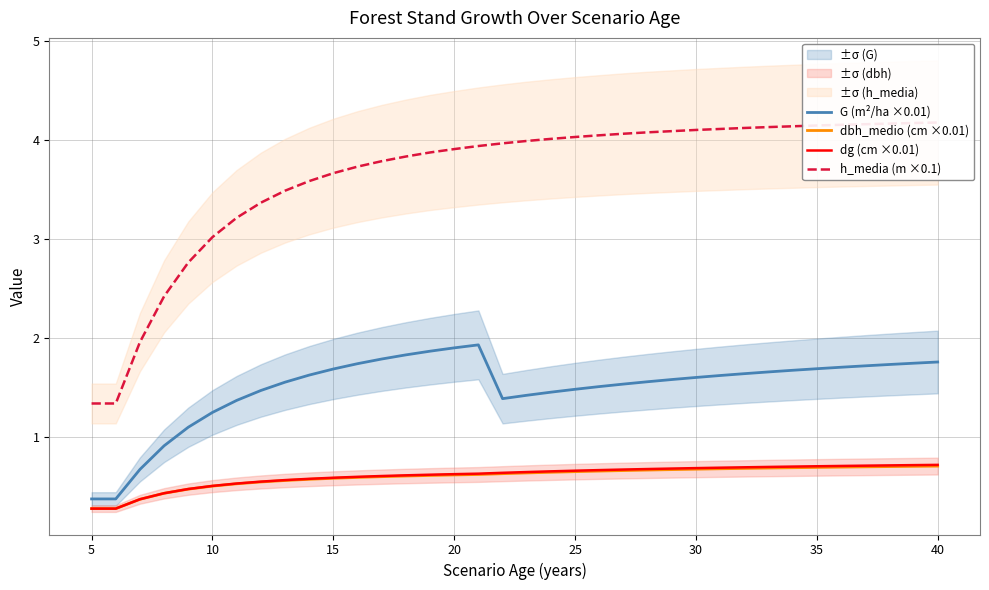

What is the maximum value for dbh_medio (cm ×0.01)?

0.7